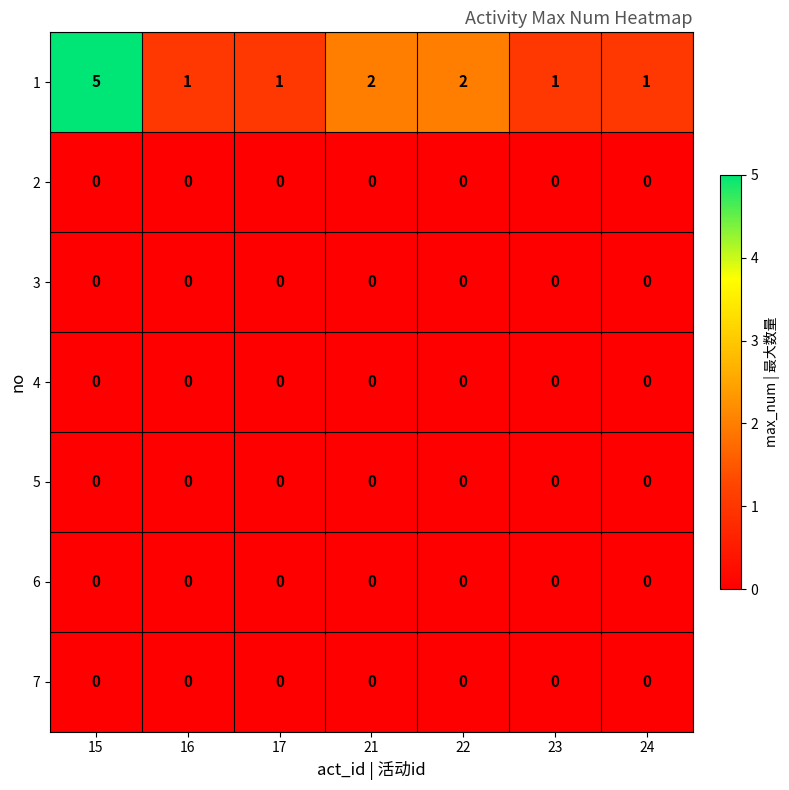

At which category is the sum across all series the highest?

15